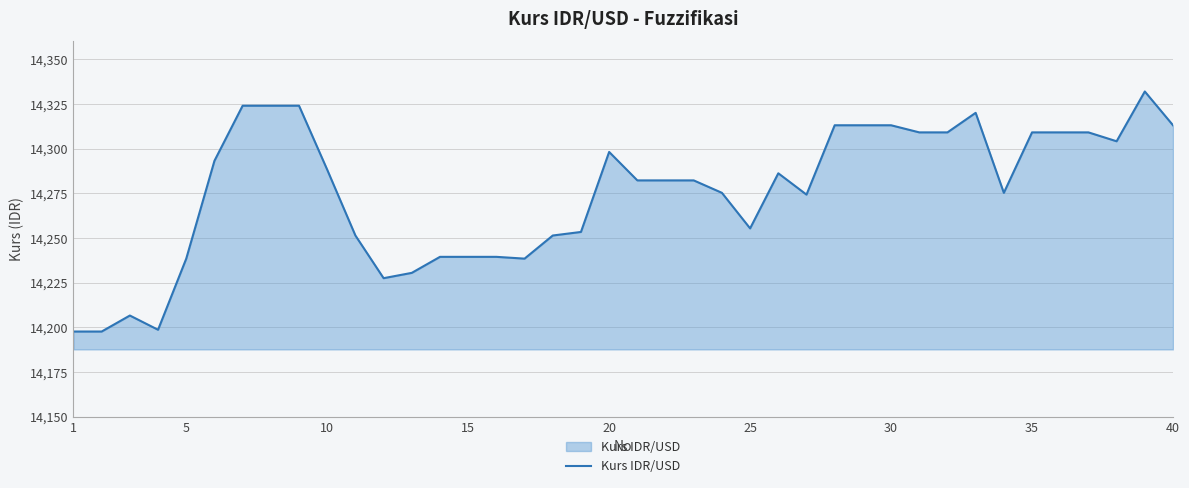

What is the maximum value shown in the chart?

14332.0